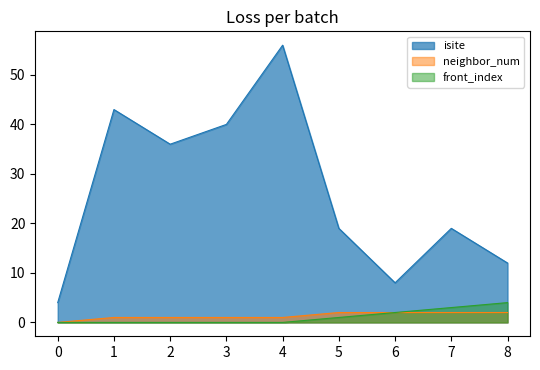

How many lines are shown in the chart?

3